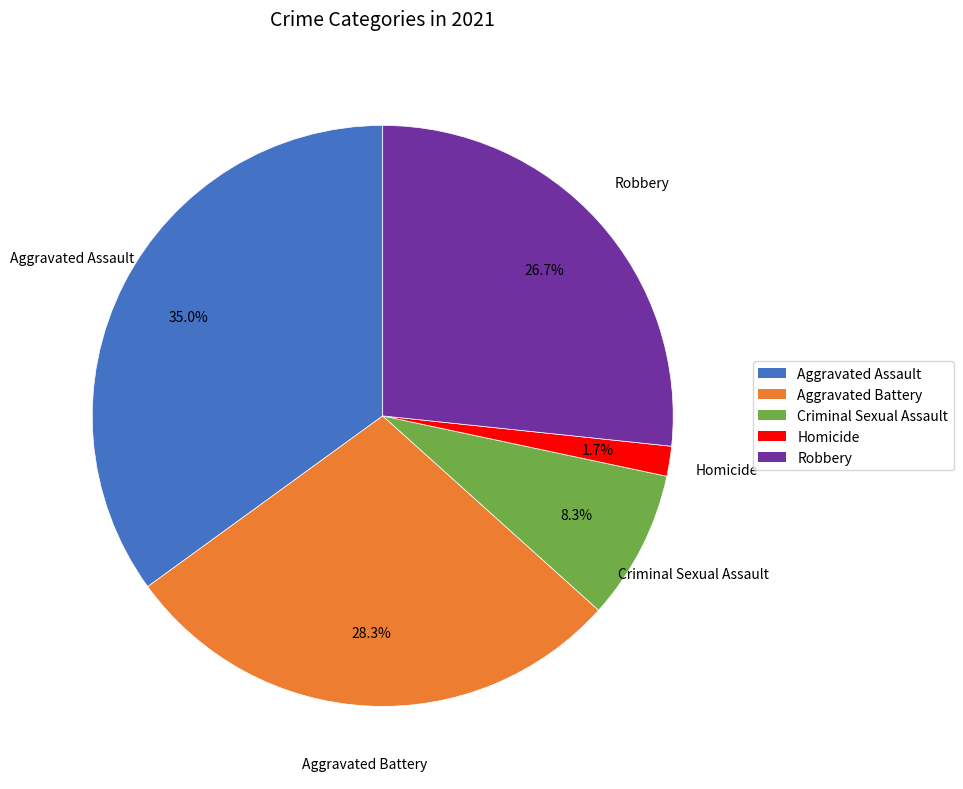

Is there a majority slice in this chart?

No